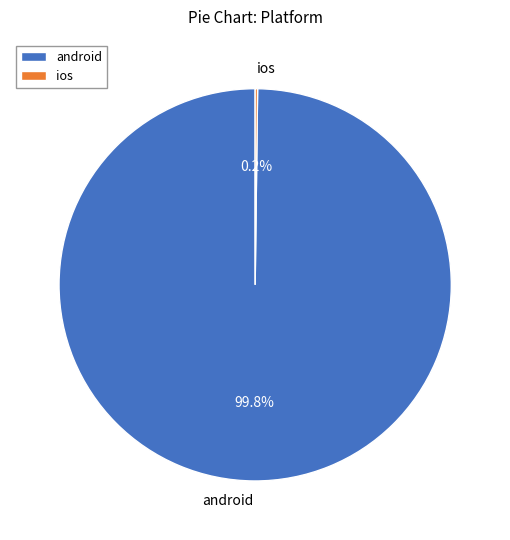

Which category accounts for the majority?

android